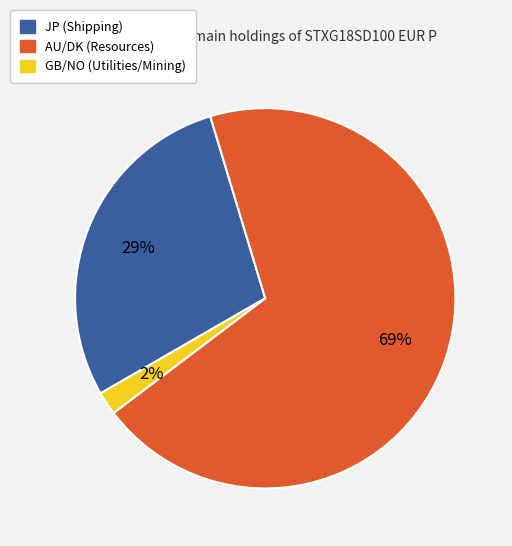

To the nearest percent, what is the difference between the largest and smallest slice percentages?

67%